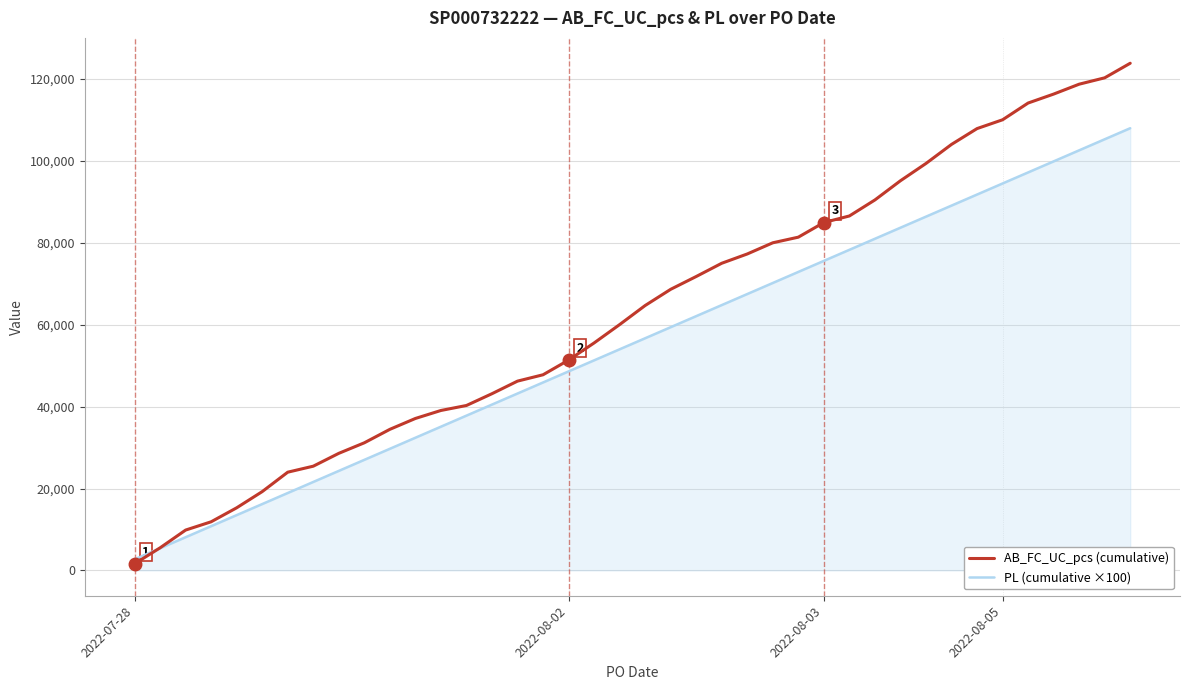

List the series in order of their overall mean, highest first.

AB_FC_UC_pcs (cumulative), PL (cumulative ×100)